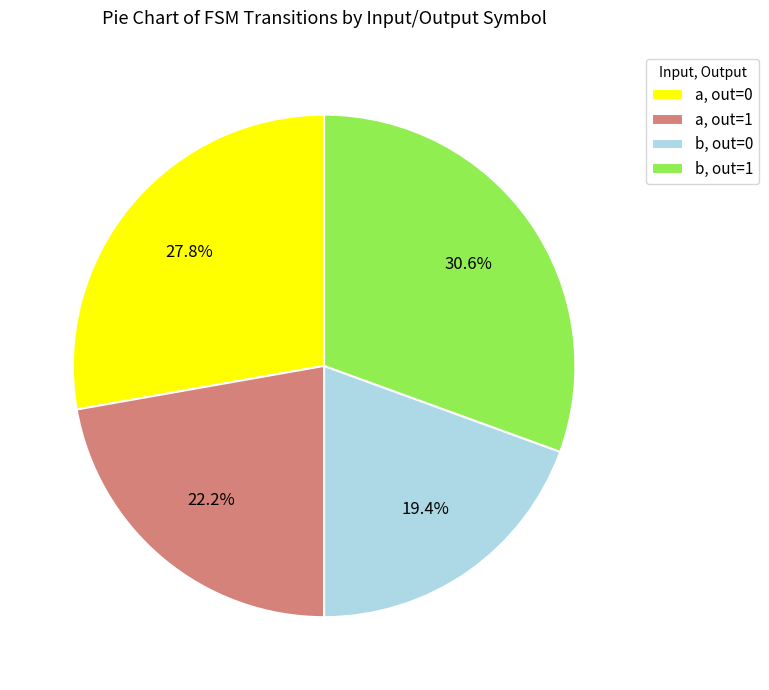

What percentage is NOT represented by a, out=0?

72.2%